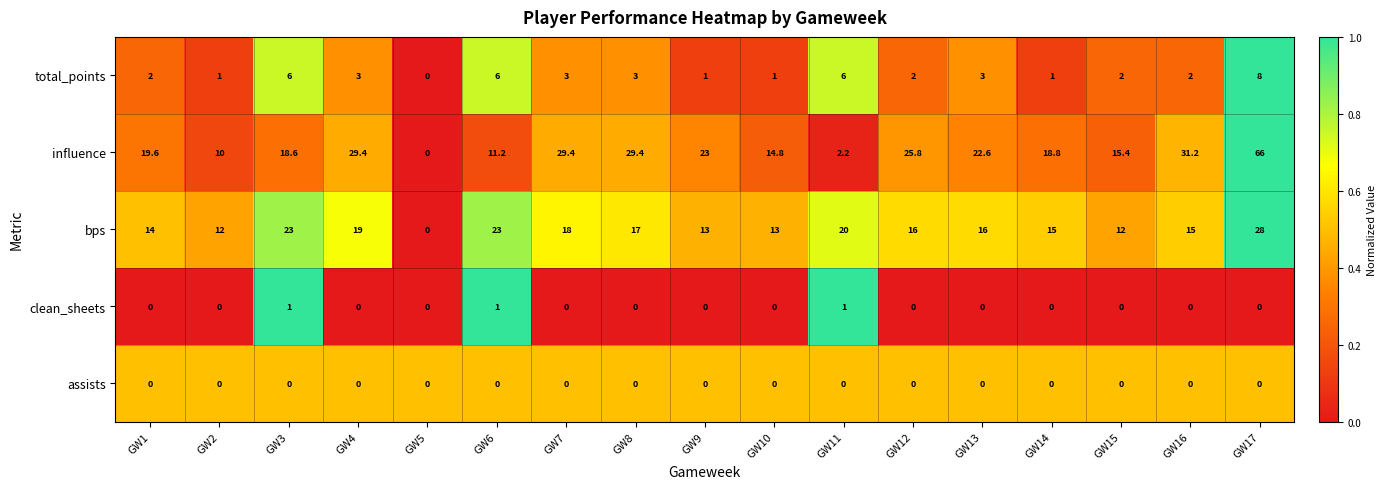

What is the total value across all series at GW3?

48.6